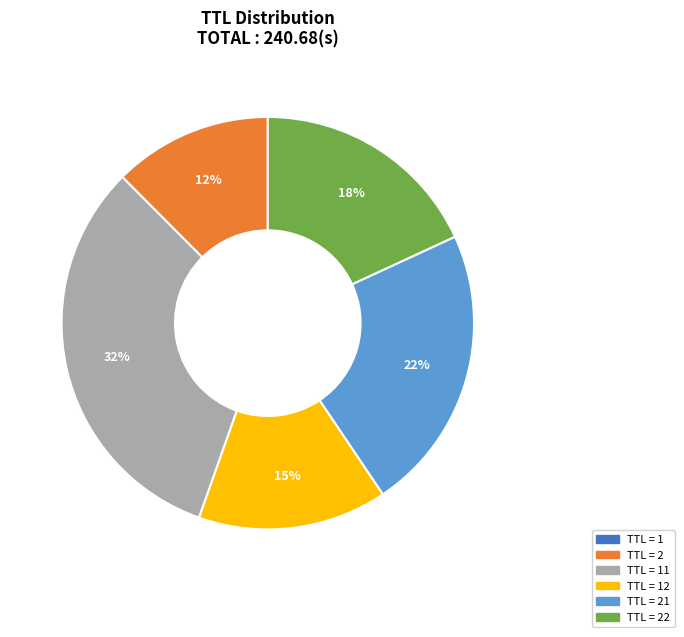

To the nearest percent, what is the average slice percentage?

17%